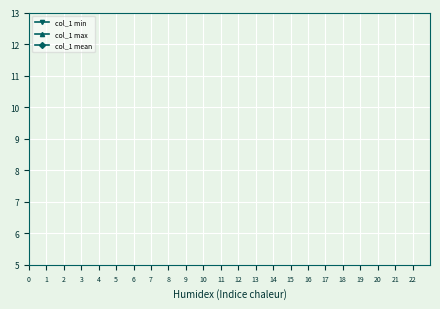

Does the chart display data point markers on the line(s)?

Yes